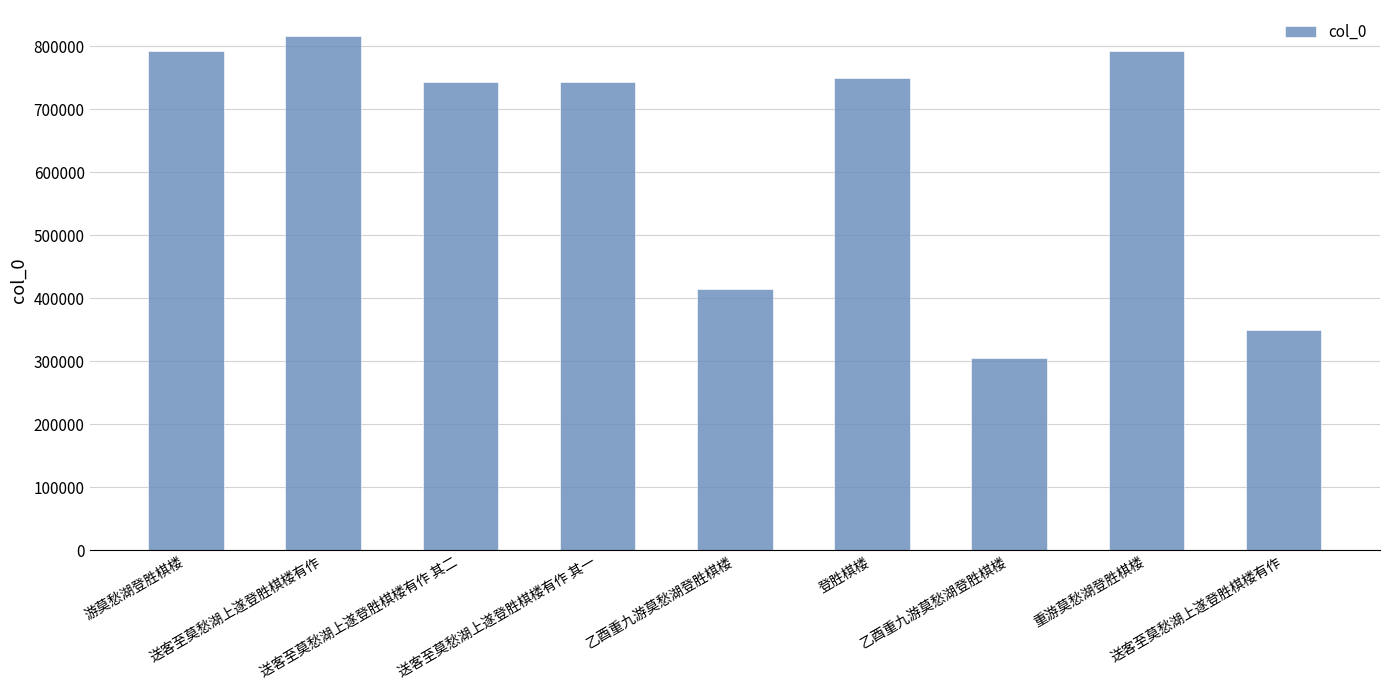

How many categories are shown in the chart?

9